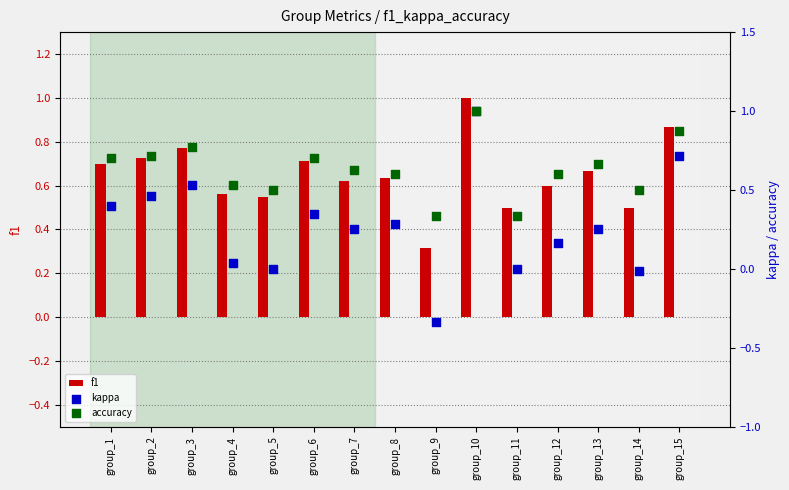

Which series has the largest total across all categories?

f1